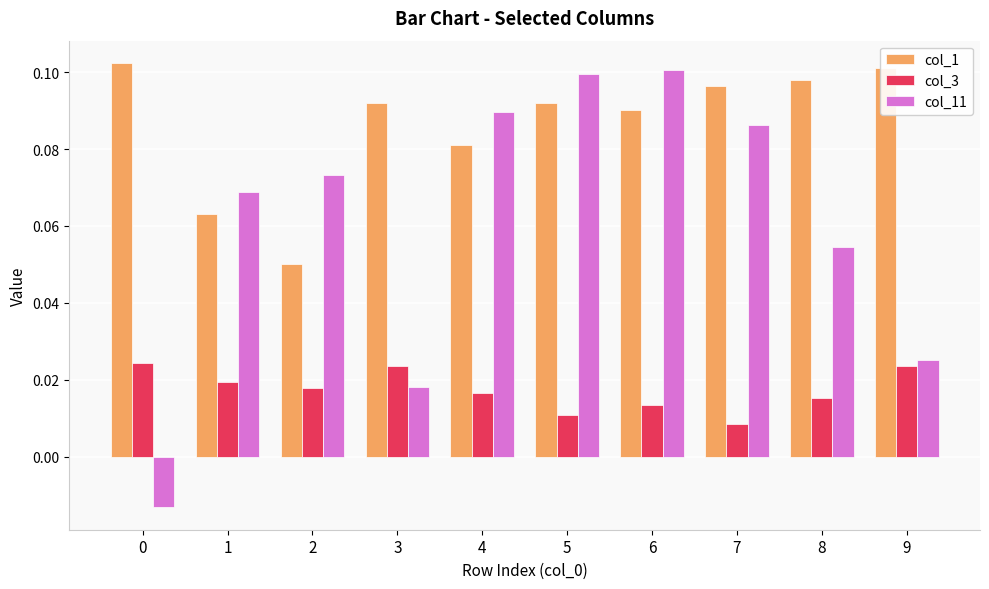

The value of col_1 at 5 is 0.1. True or false?

True